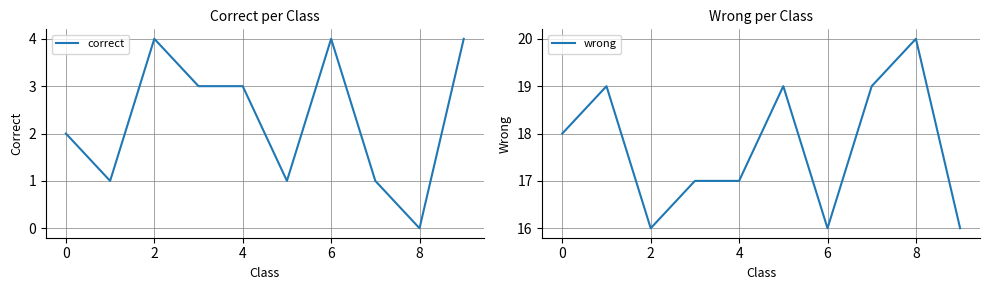

True or false: correct and wrong intersect in this chart.

False